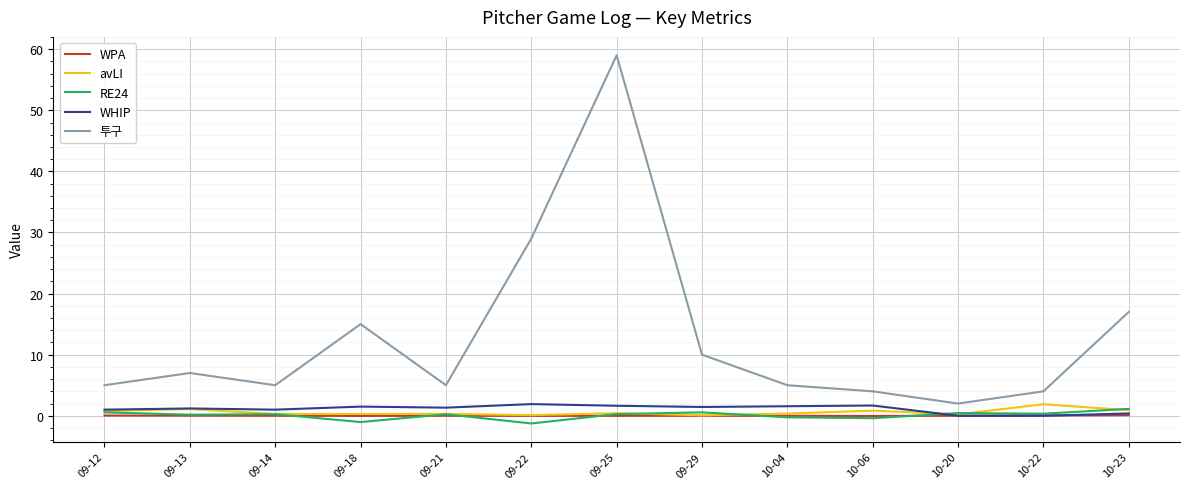

True or false: WPA and 투구 intersect in this chart.

False